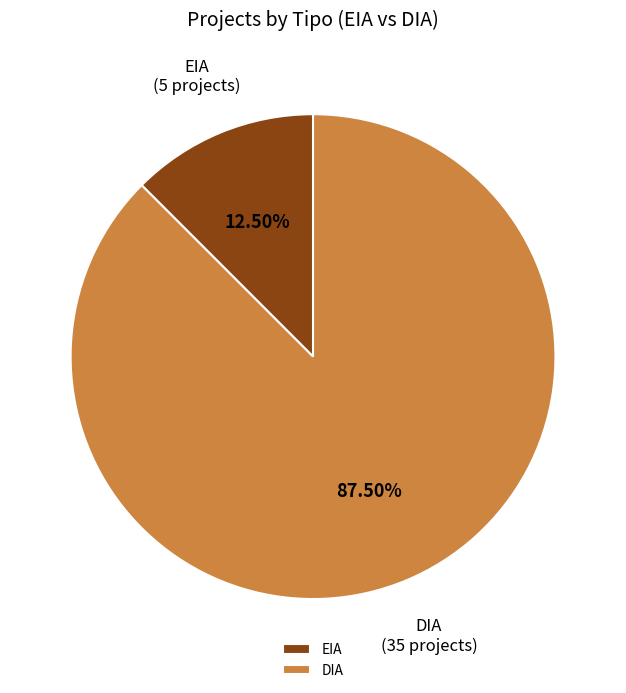

What is the largest slice in the pie chart?

DIA